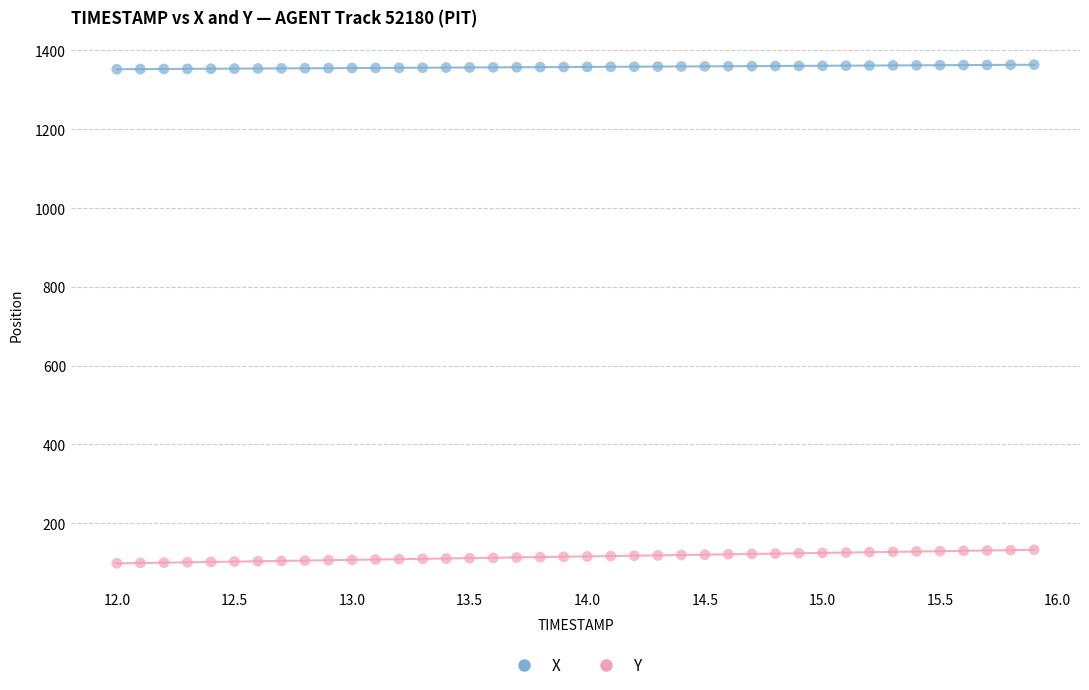

Which series reaches the minimum Y coordinate?

Y